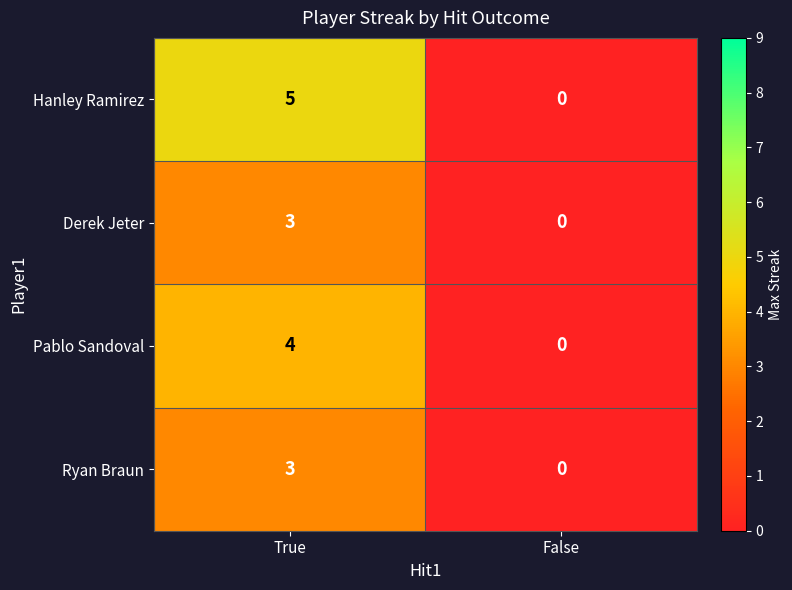

Which series changed the most between True and False?

Hanley Ramirez